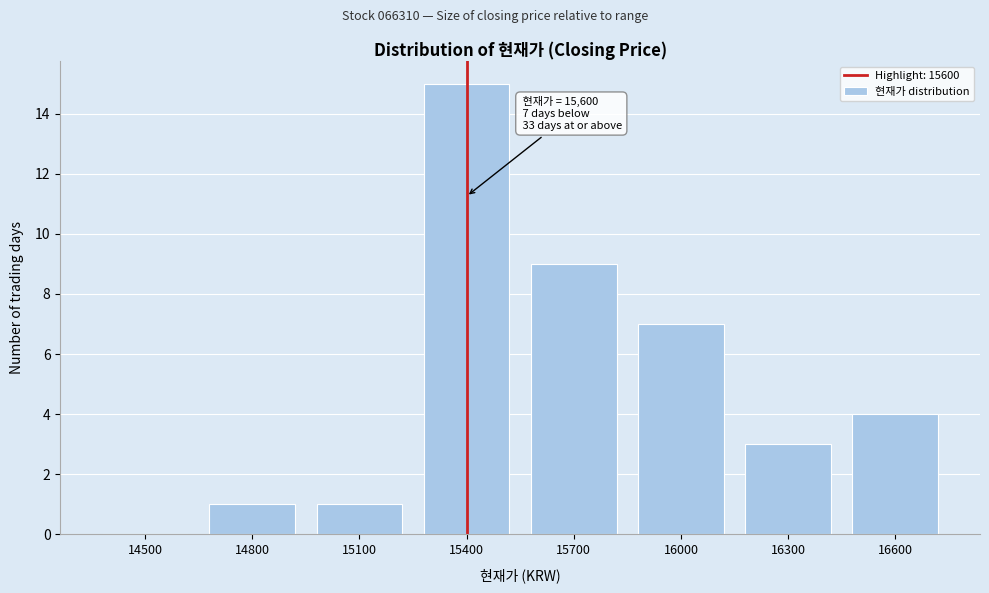

Reading left to right, transcribe all the data shown in this chart.

14500=0	14800=1	15100=1	15400=15	15700=9	16000=7	16300=3	16600=4